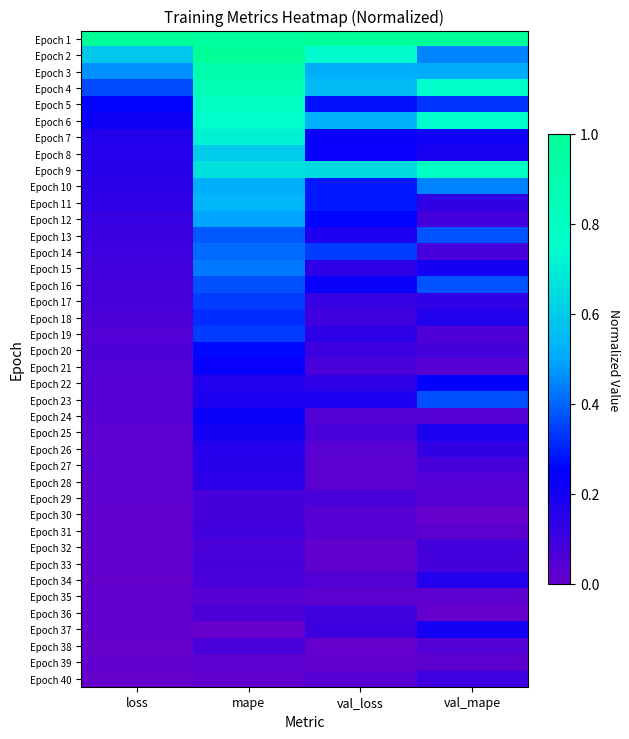

At which category is the sum across all series the highest?

mape